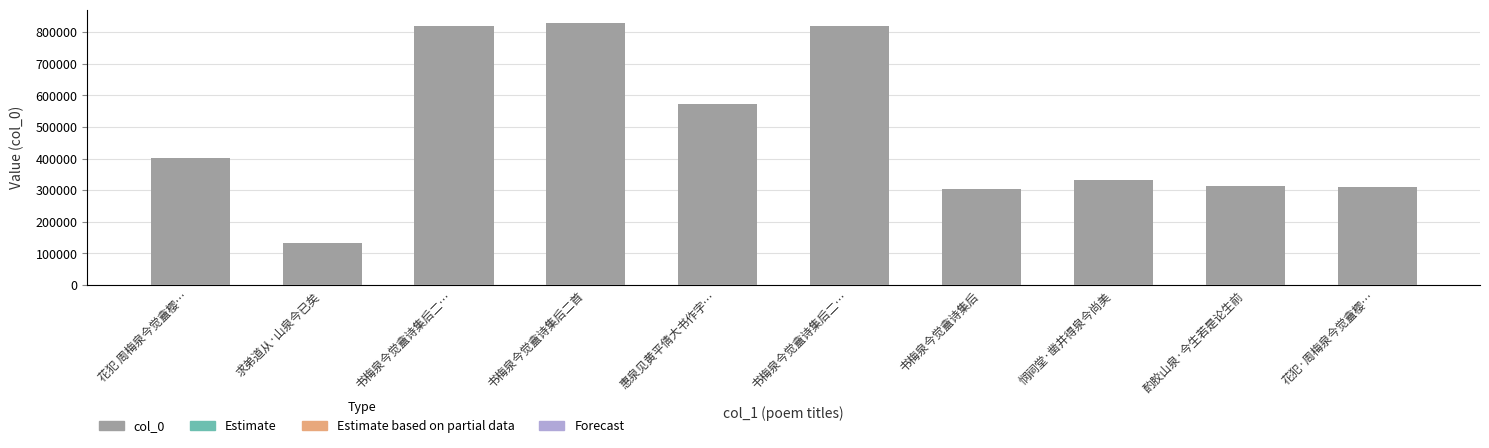

Is it true that the value at 酌胶山泉·今生若是论生前 is 105893?

False